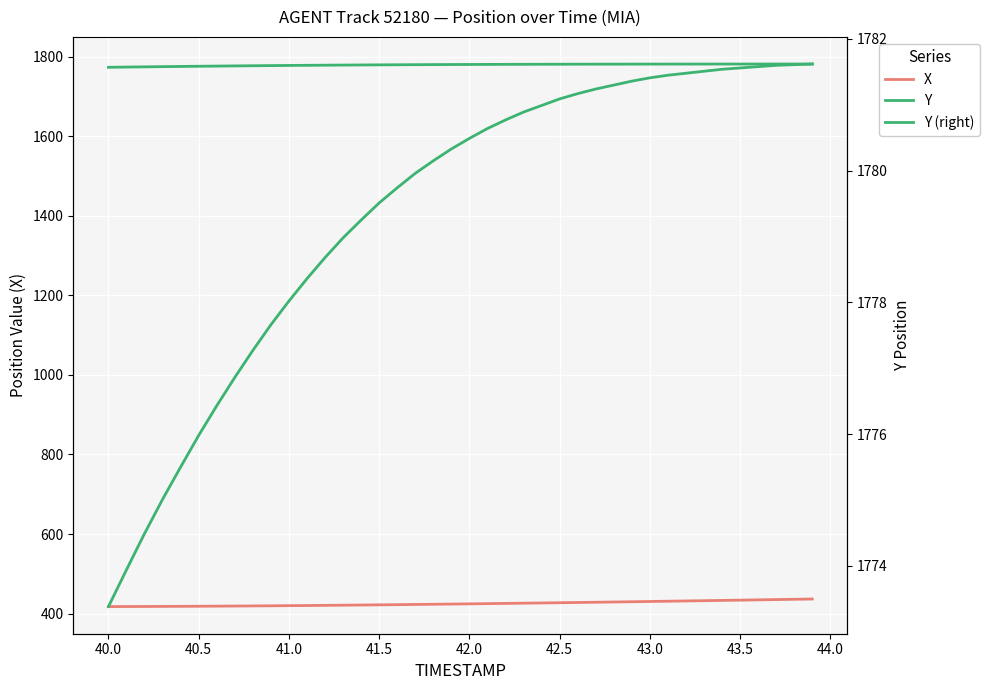

At 40.5, list the series in order from smallest to largest.

X, Y, Y (right)